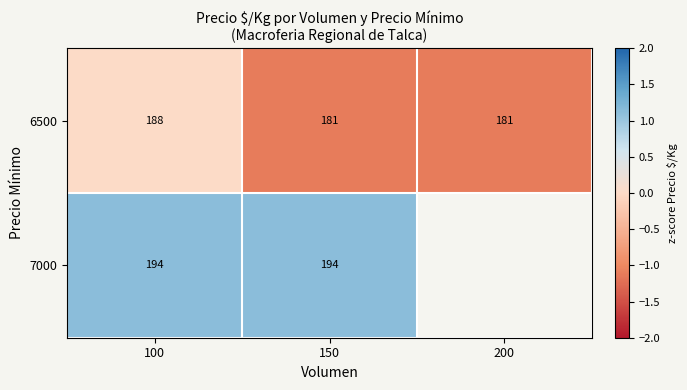

What is the difference between the highest and lowest values at 150?

13